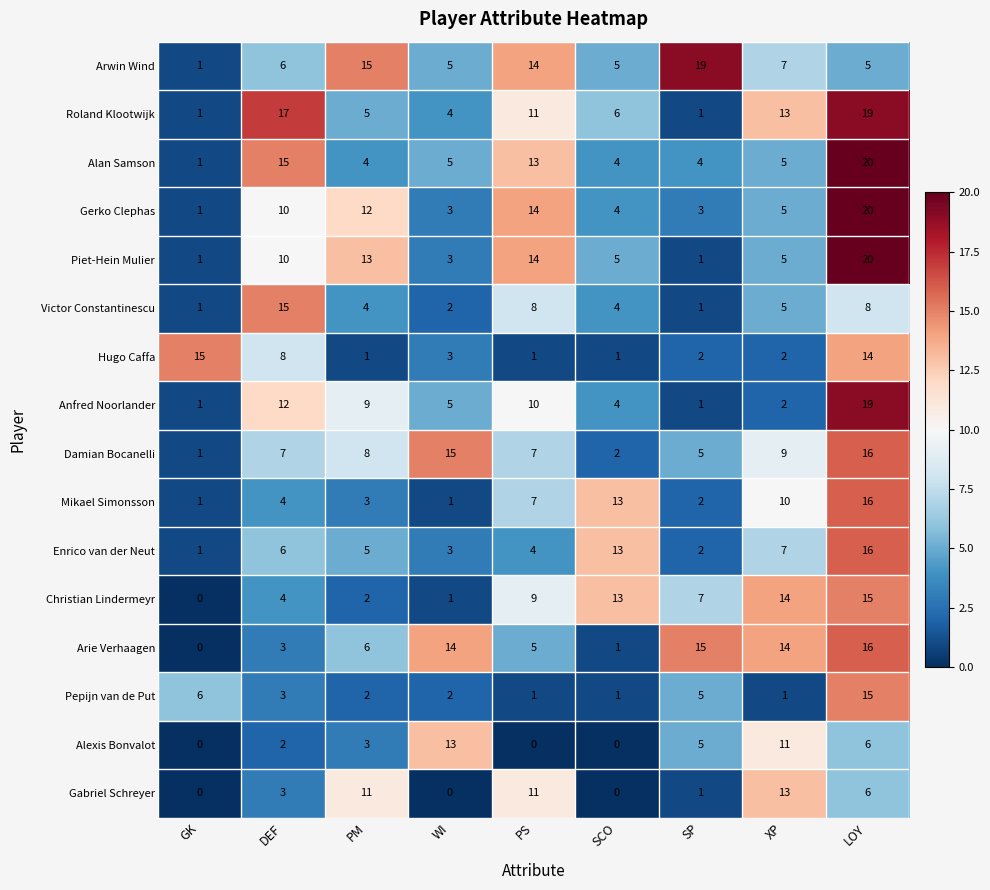

What is the average value of the Christian Lindermeyr series?

7